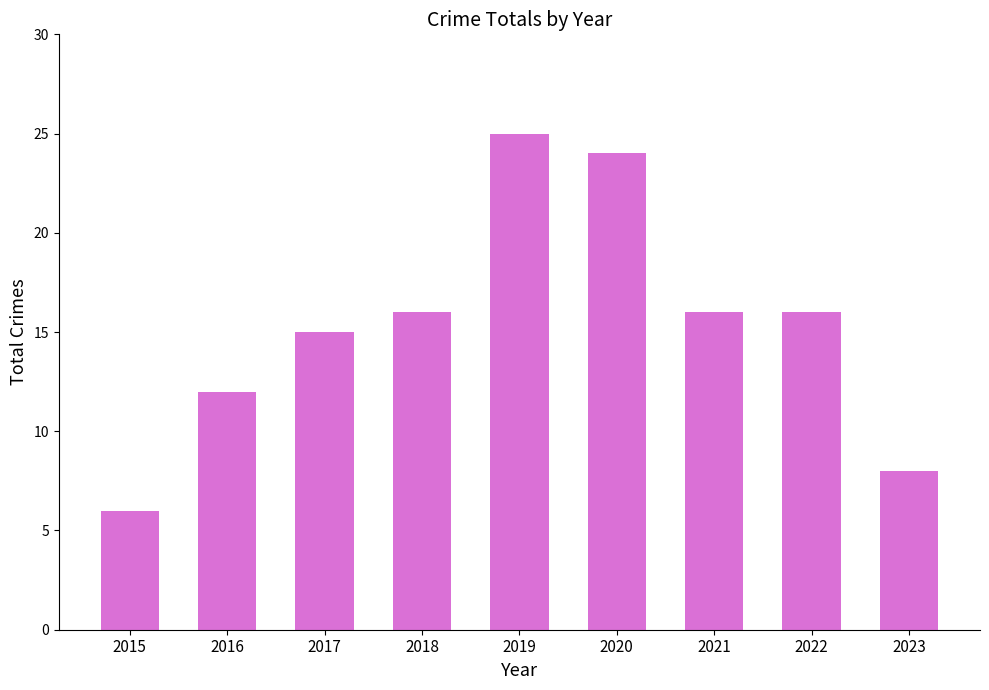

Reading left to right, what are all the values shown in this chart?

6	12	15	16	25	24	16	16	8